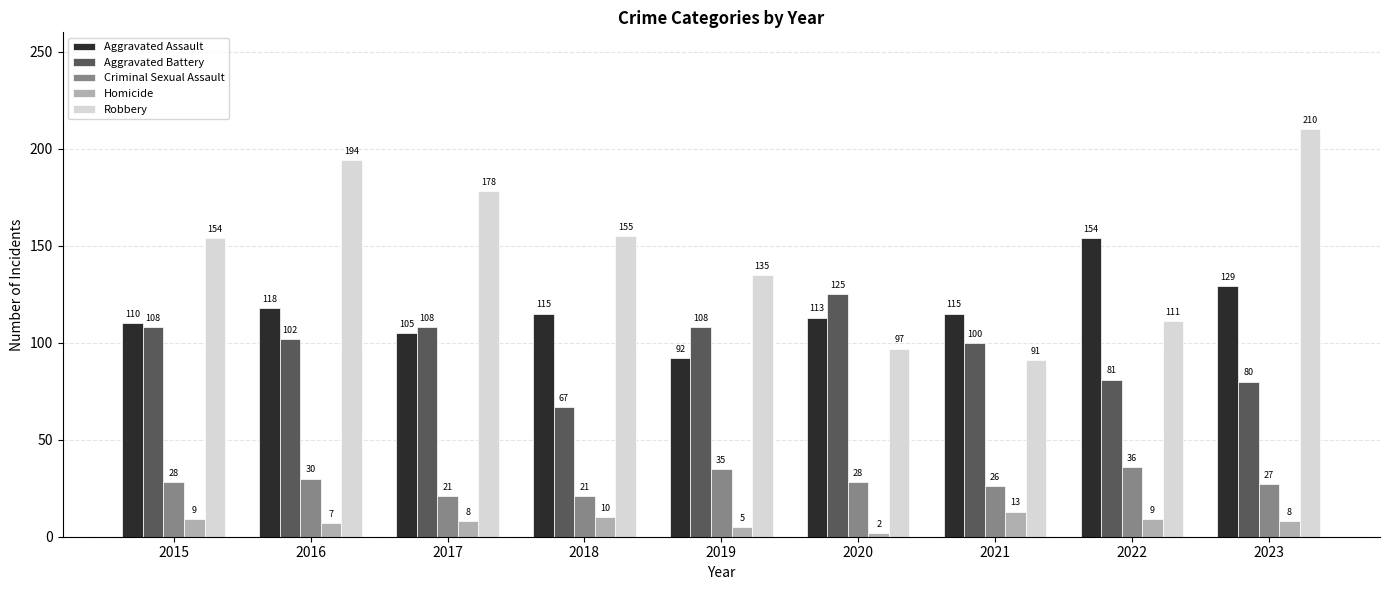

What is the value of the Robbery bar at the 4th from the left?

155